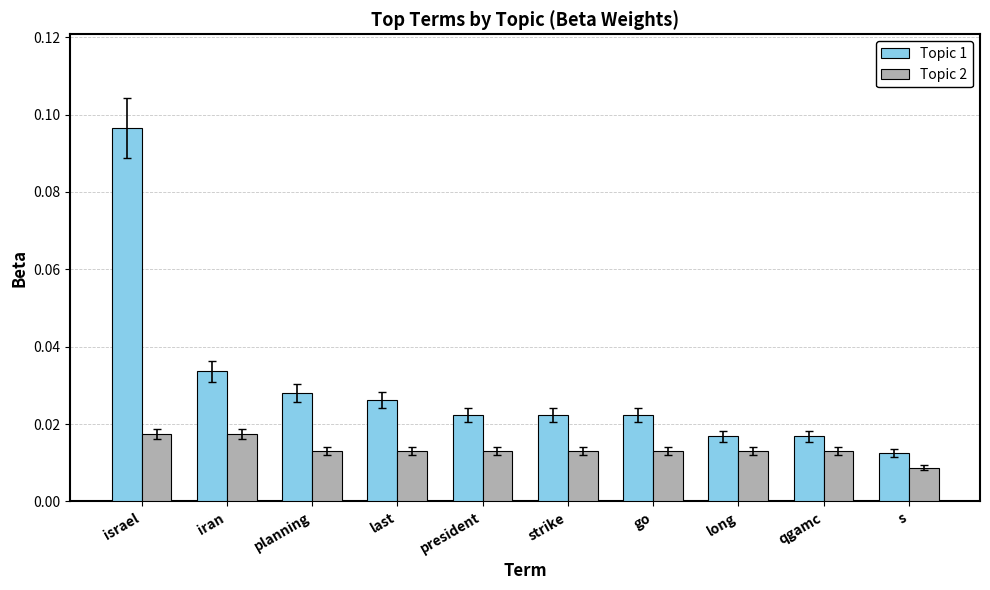

Which category has the lowest value across all series?

s